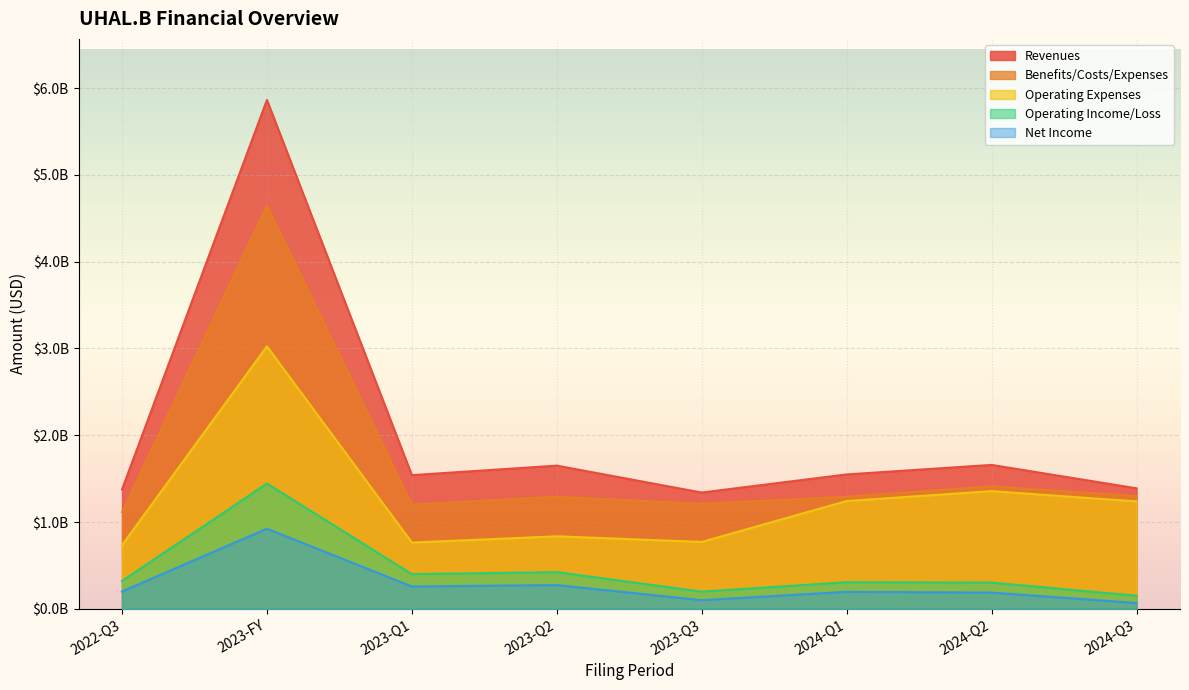

Between 2022-Q3 and 2023-Q1, which series saw the biggest shift?

Revenues